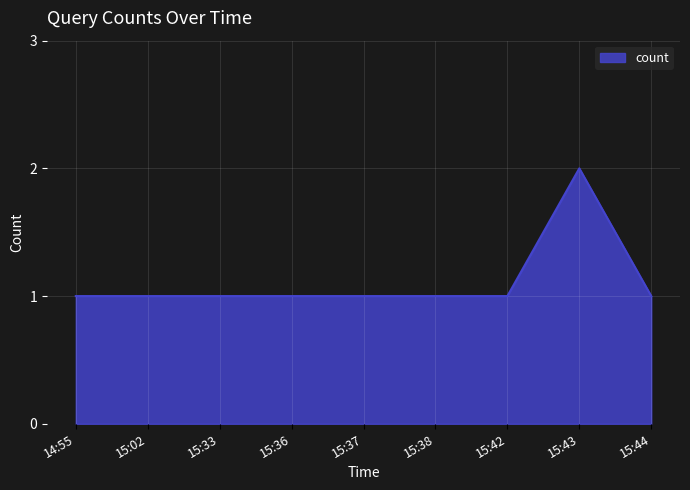

The value at 15:02 is 1. True or false?

True